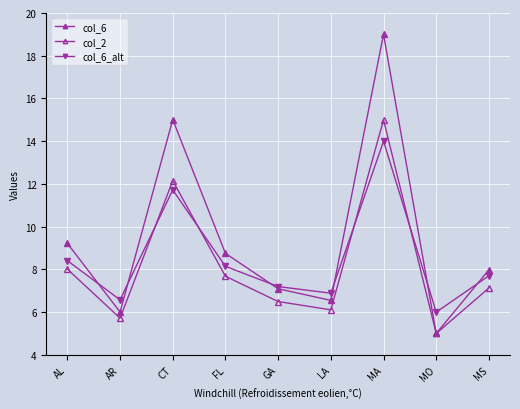

How many lines are shown in the chart?

3